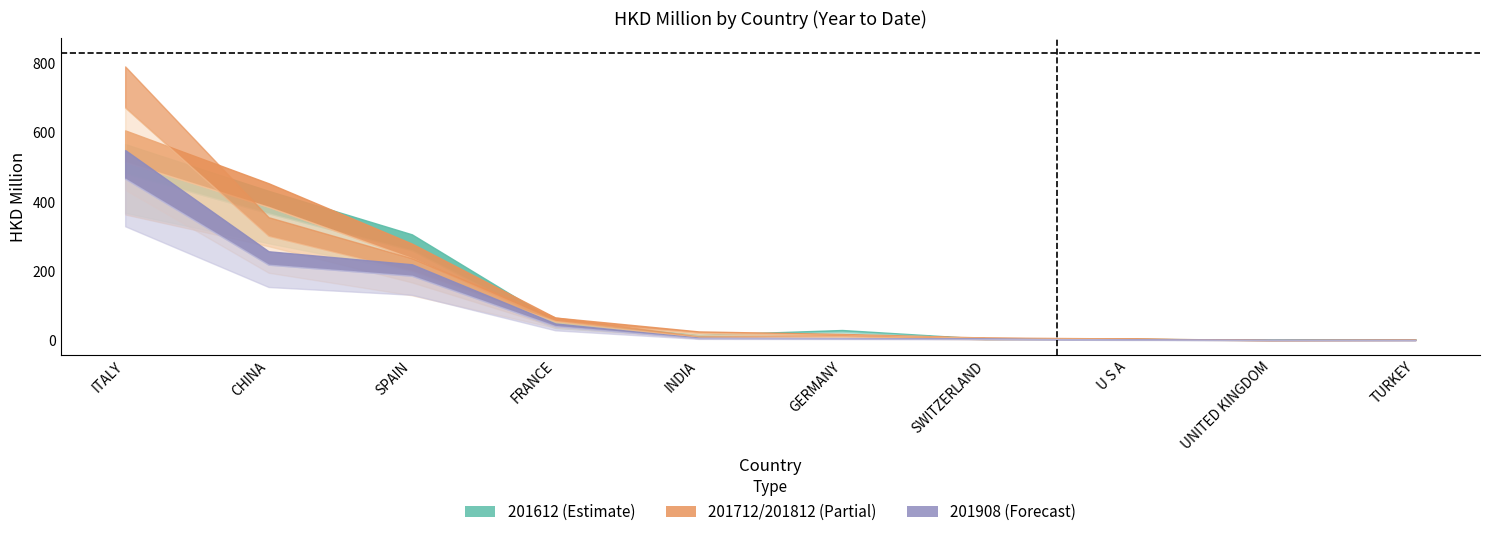

Reading left to right, list all the values displayed in this chart.

201612: 567.0	432.1	306.6	55.6	16.6	30.6	5.5	5.3	2.4	4.0
201712: 606.6	454.1	279.9	66.5	26.5	19.2	8.9	6.1	1.7	2.2
201812: 791.1	356.0	237.5	66.6	12.1	15.5	4.9	5.5	1.2	2.9
201908: 549.7	257.8	220.2	49.4	8.1	7.4	5.8	2.9	2.0	1.8